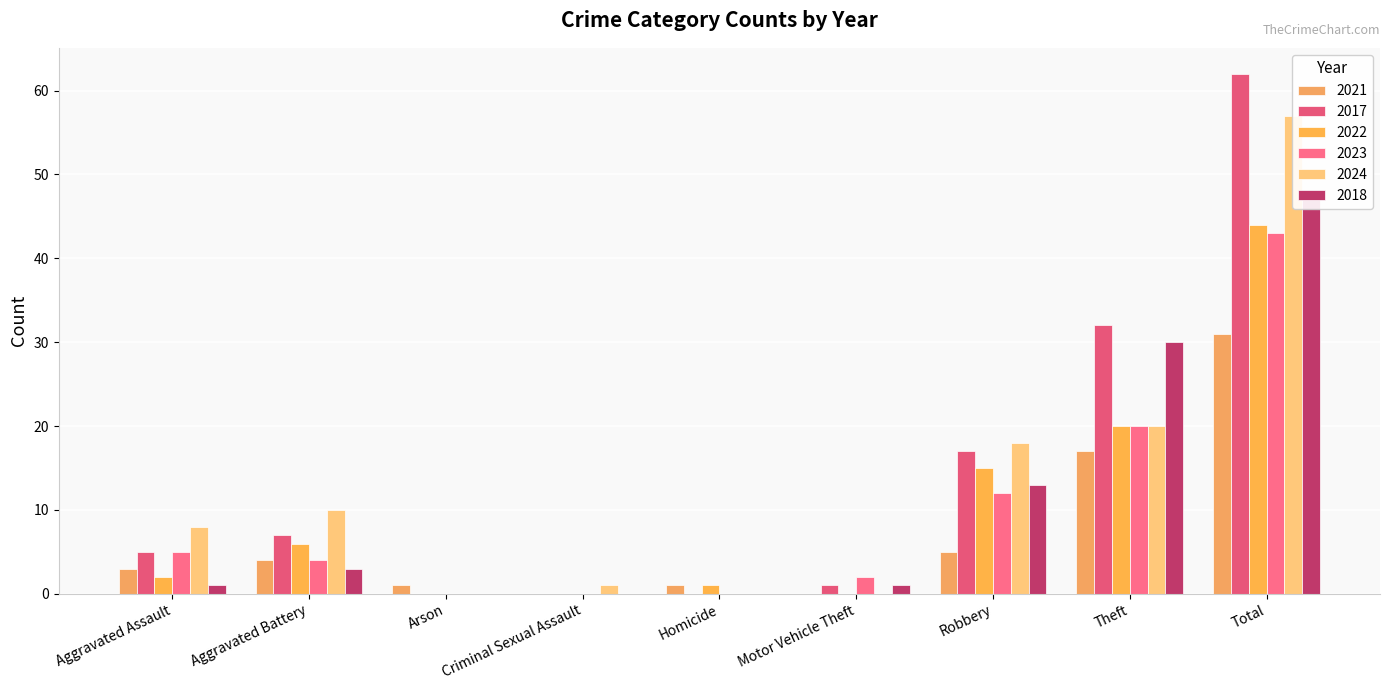

Is it true that 2024 equals 30 at Motor Vehicle Theft?

False